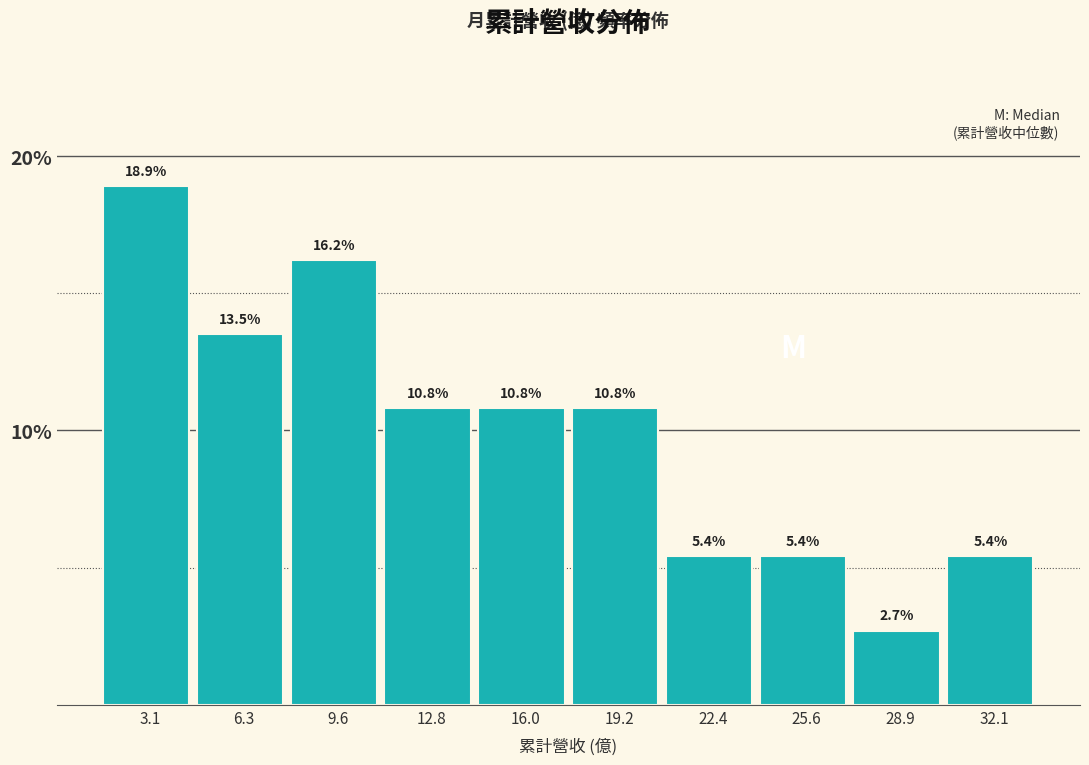

How tall is the bar that spans 14.5 to 17.5 on the x-axis? The bar edges are not printed on the chart, so give them approximately, as read against the axis.

10.8